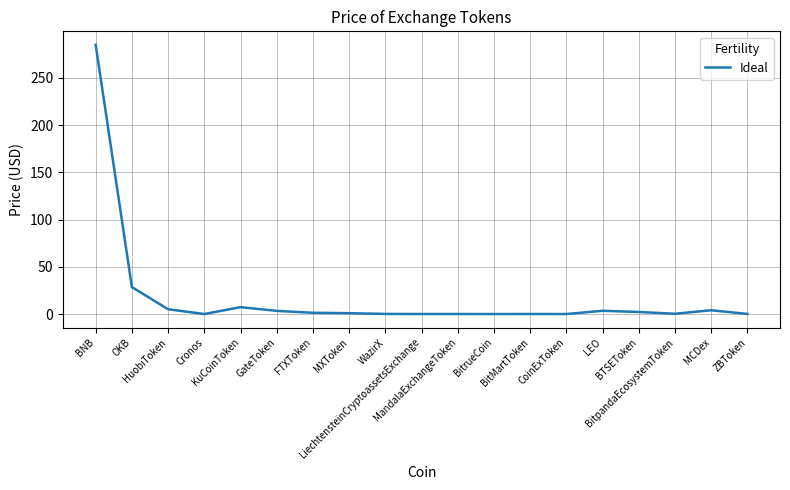

Which category has the lowest value across all series?

BitrueCoin